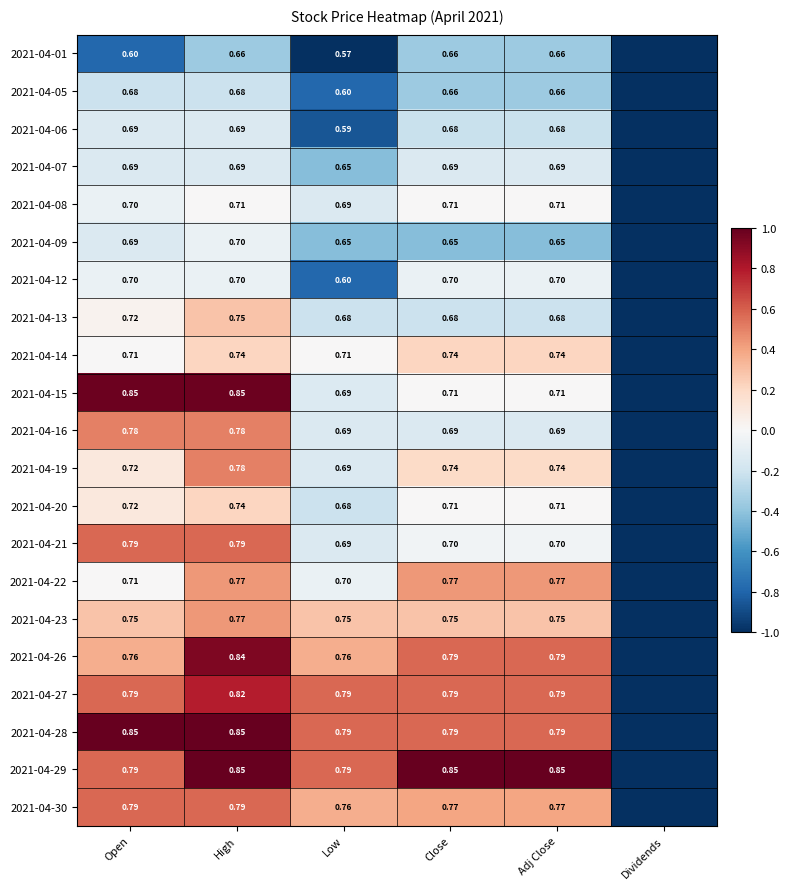

Is the value of 2021-04-28 at Low greater than the value of 2021-04-19 at High?

Yes